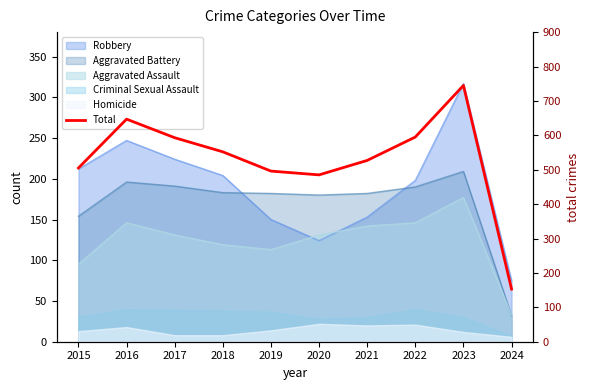

What is the difference between the maximum and minimum values?

592